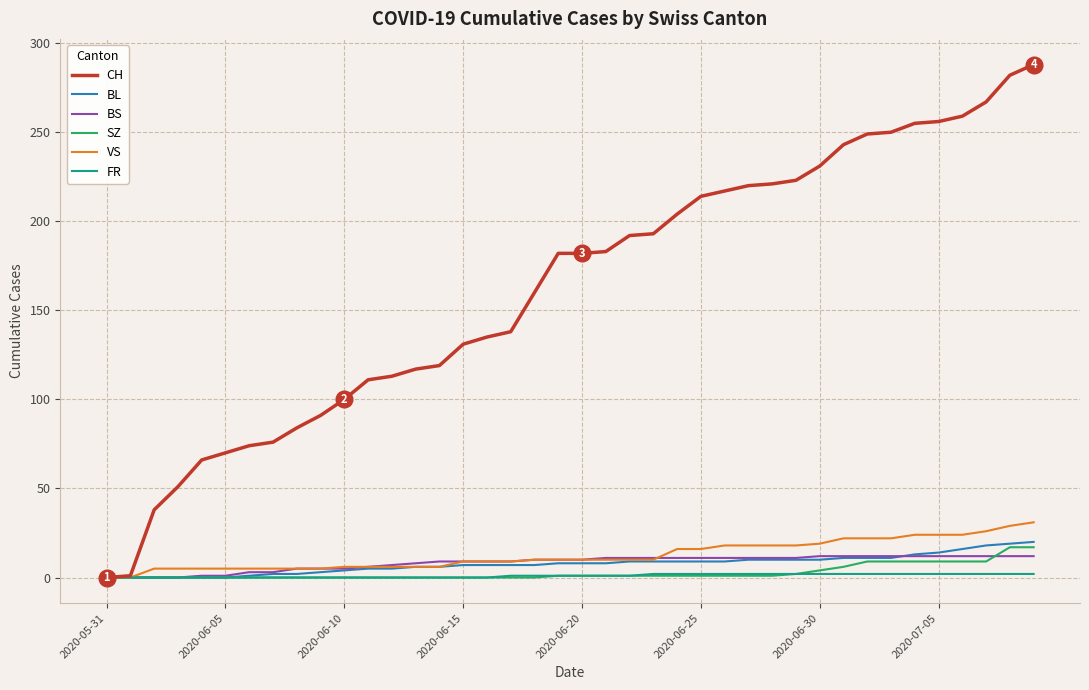

Which series has the largest total across all categories?

CH